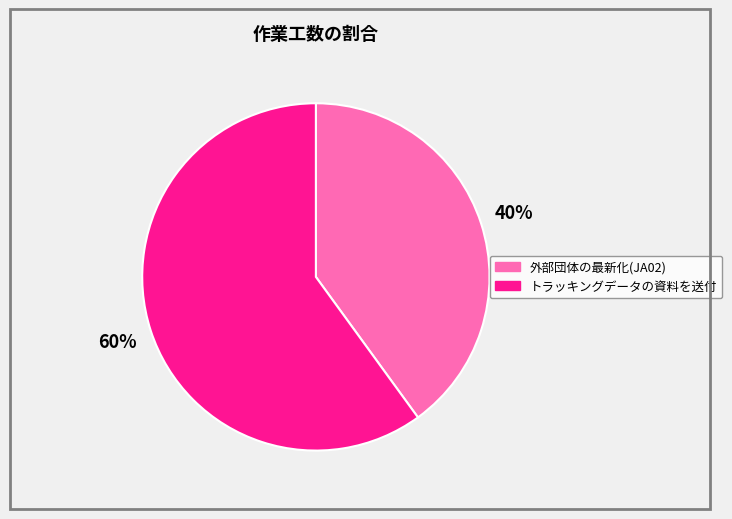

What is the largest slice in the pie chart?

トラッキングデータの資料を送付